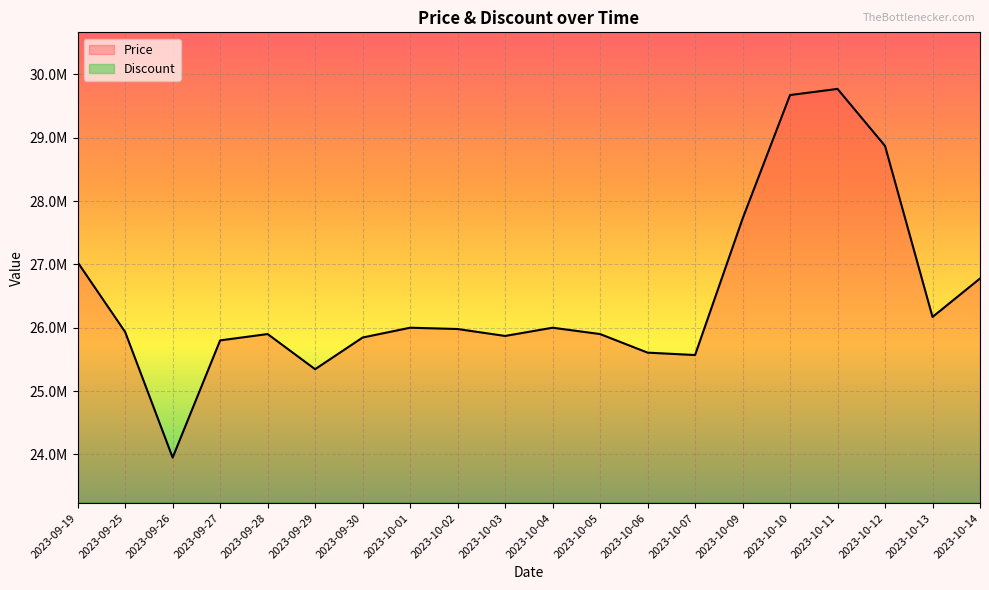

At which category does the data reach its first local peak?

2023-09-28